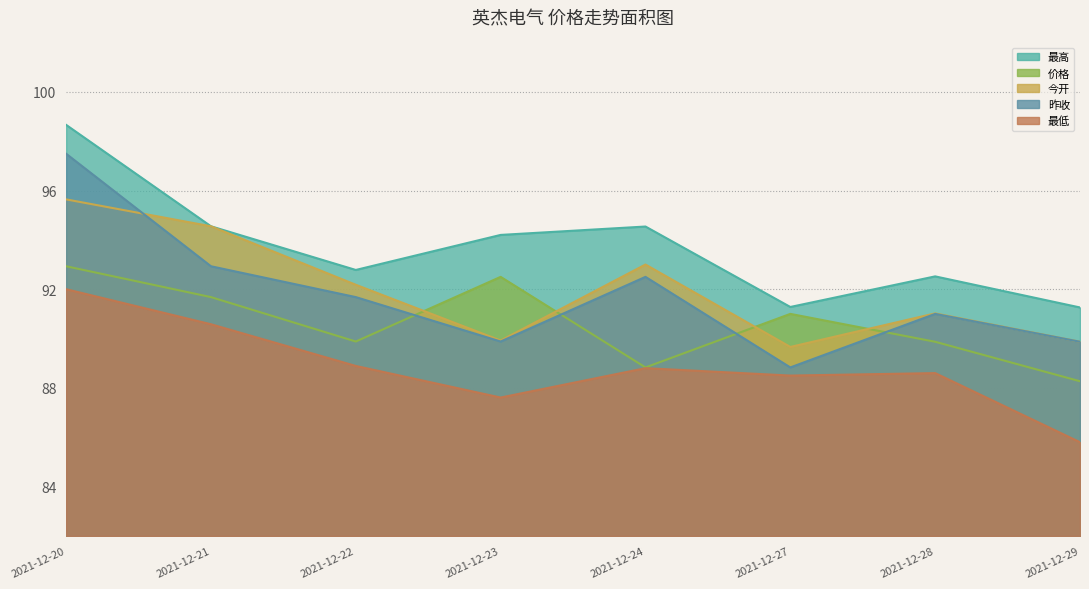

What is the sum of the 最高 values at 2021-12-24 and 2021-12-23?

188.7